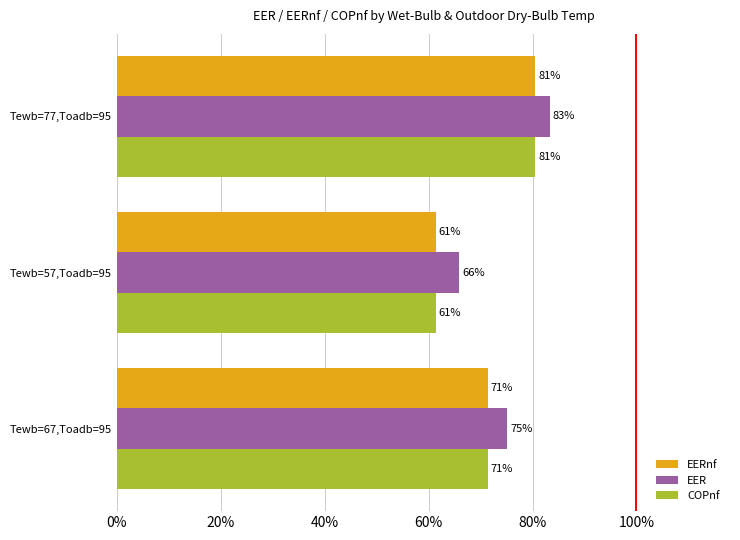

What is the average value of the EER series?

0.7